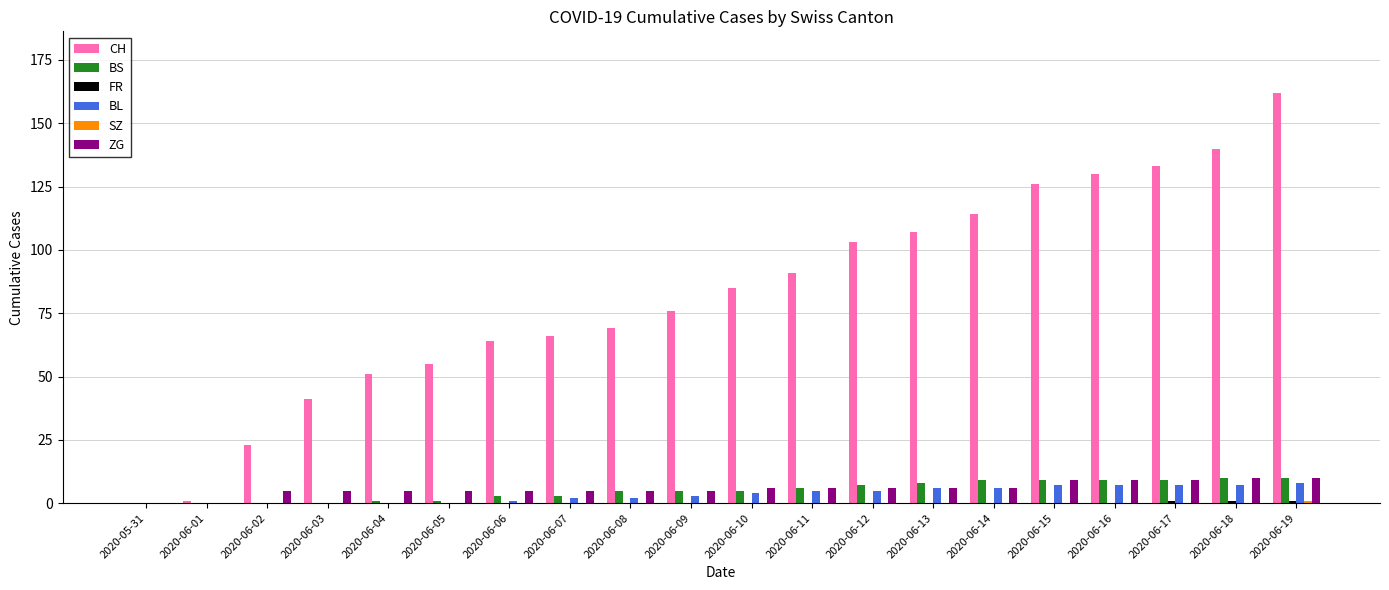

How many data points does each series have?

20